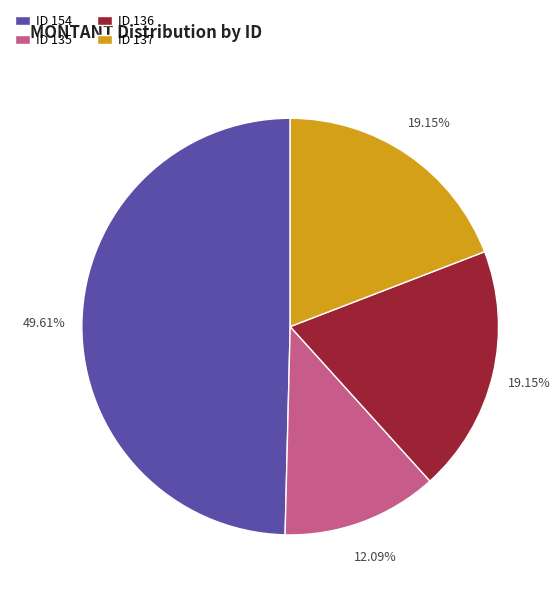

Between ID 154 and ID 135, which is larger?

ID 154